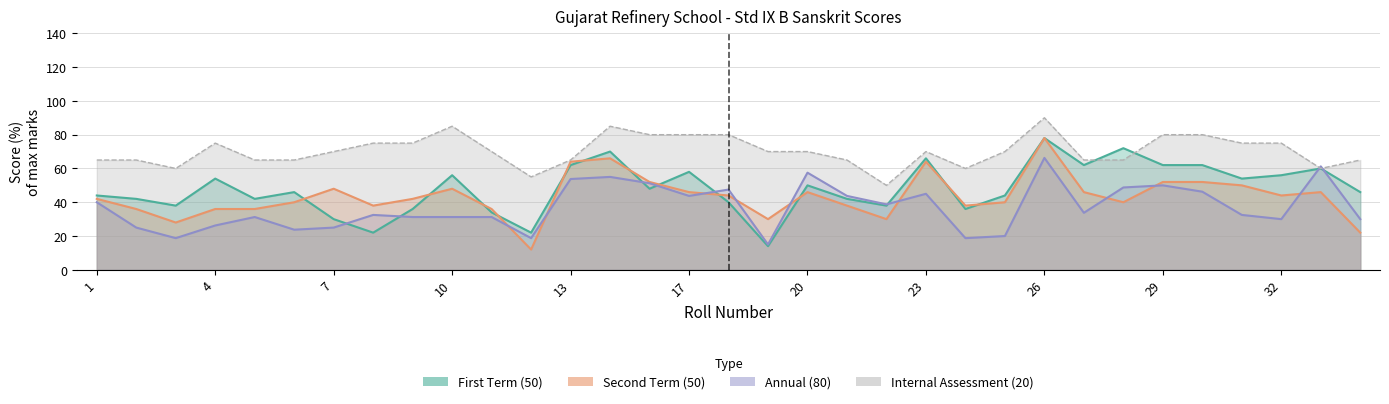

At which label does Second Term (50) first exceed 42?

7